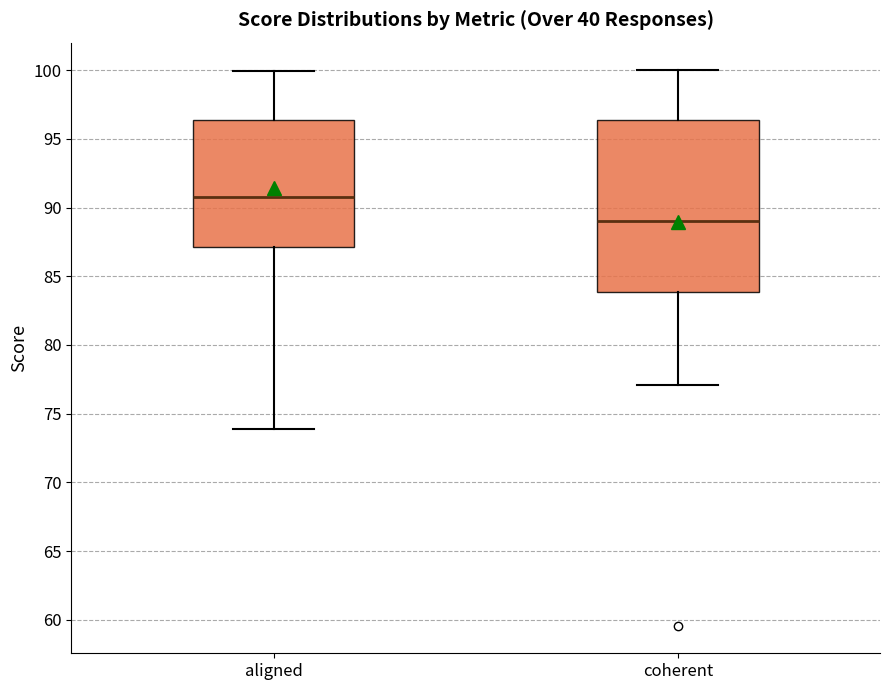

Which box's median line is the lowest?

coherent